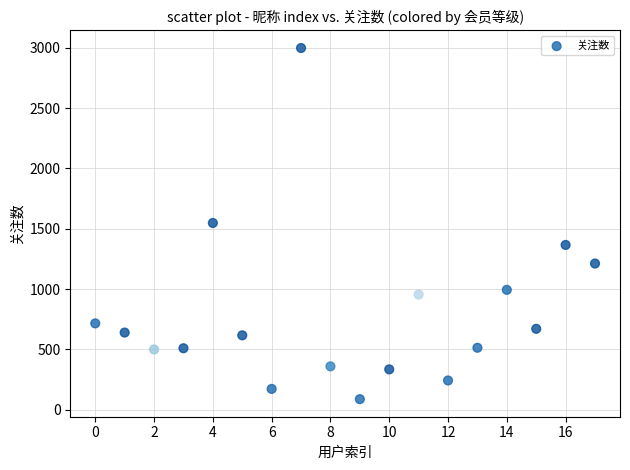

What is the range of Y values (max minus min)?

2910